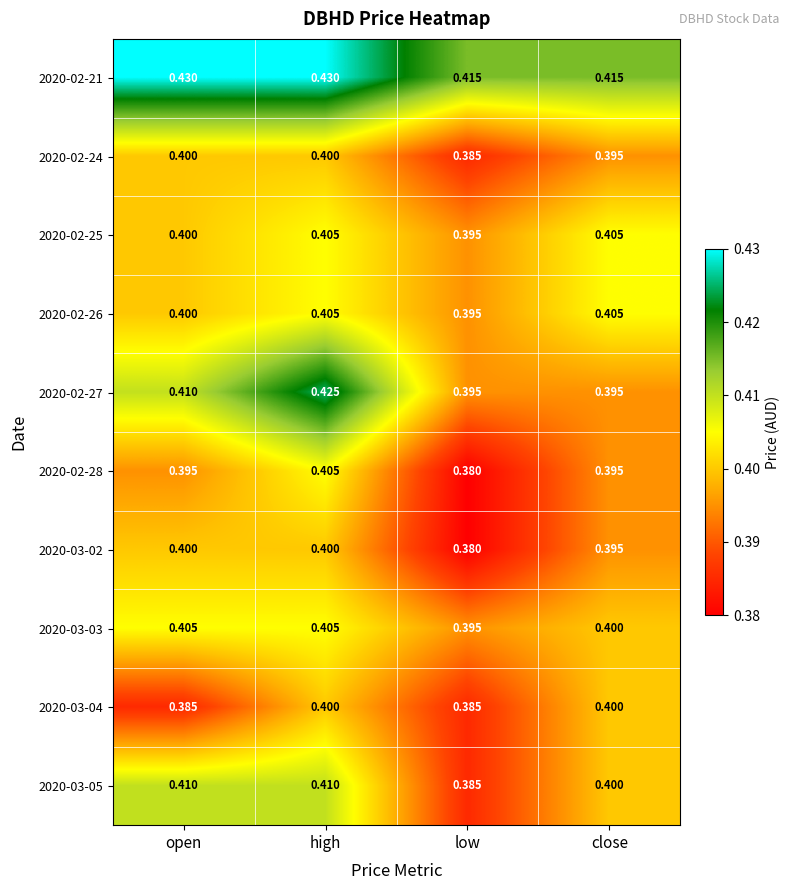

At which label is 2020-02-28 closest to 0?

low